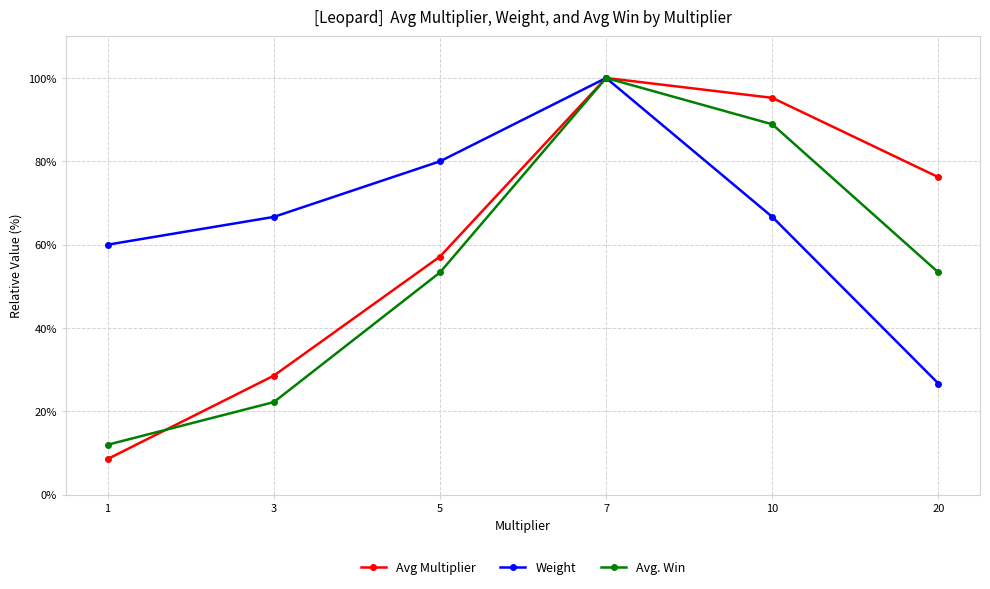

Rank the series by their average value, from highest to lowest.

Weight, Avg Multiplier, Avg. Win